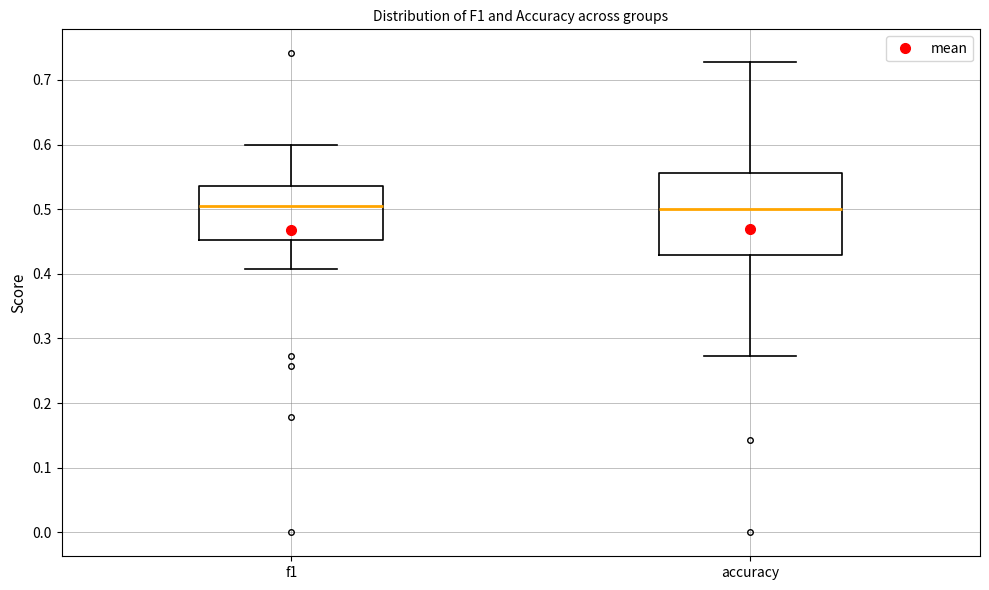

Which box is the tallest, from its lower edge to its upper edge?

accuracy